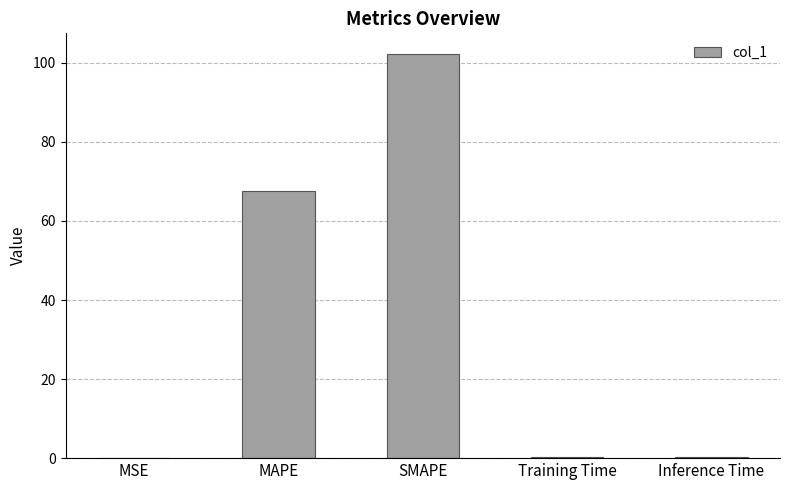

Are the bars grouped side by side (vs. stacked)?

No